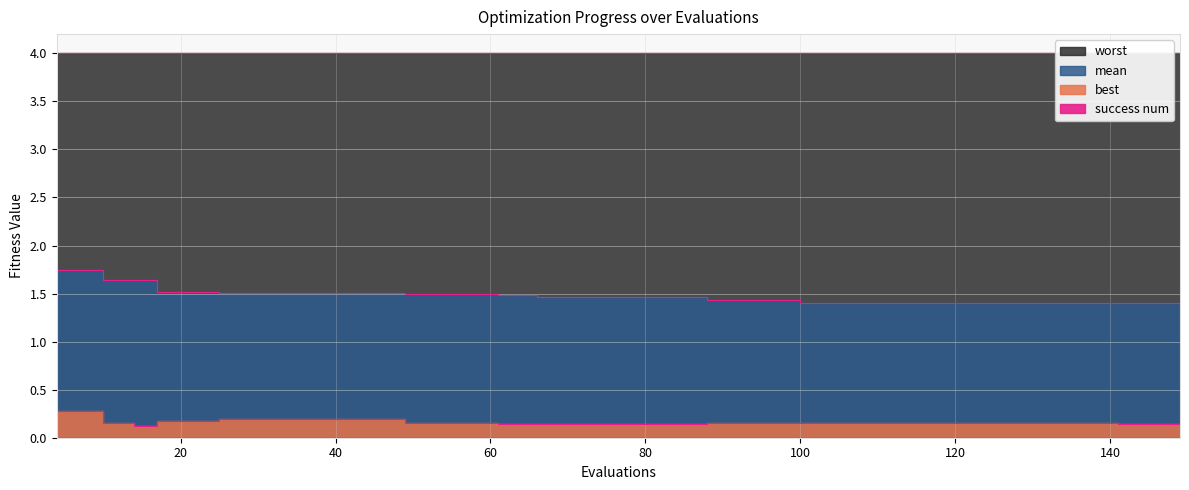

What is the value of the mean point at the 16th from the left?

1.5